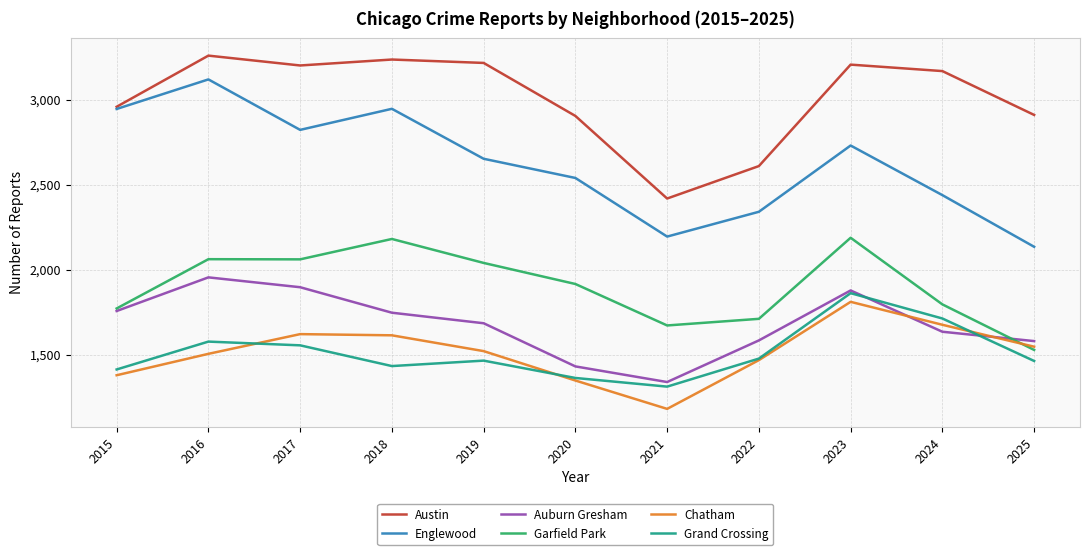

Which series changed the most between 2017 and 2025?

Englewood